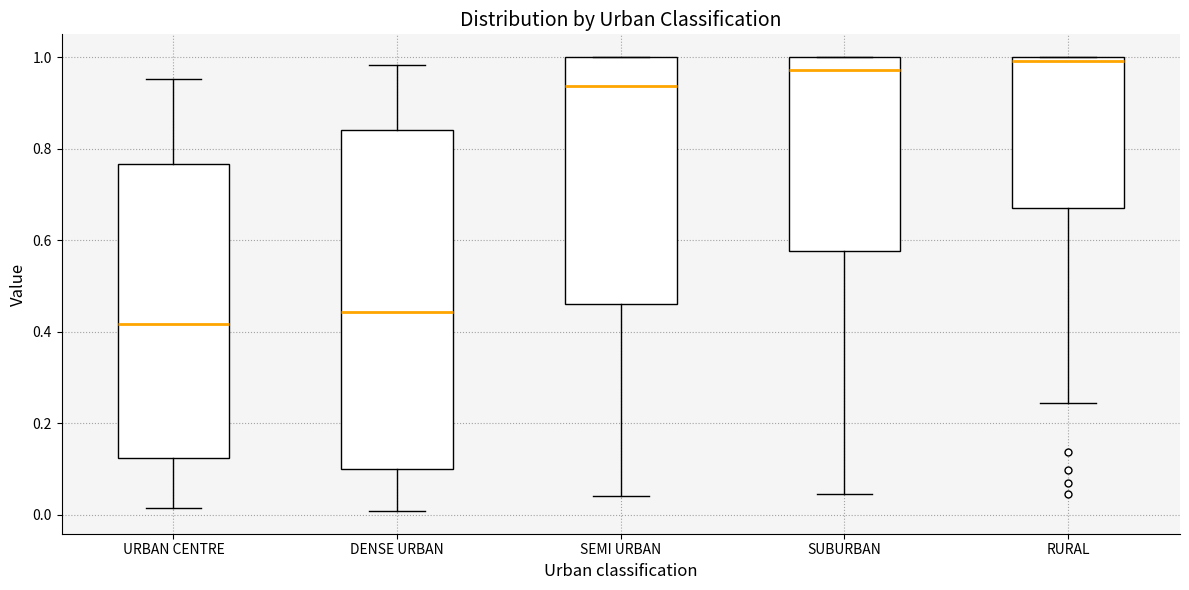

Reading left to right, read every box against the y-axis: the position of its median line, the range the box covers, and the ends of its whiskers. The values are not printed on the chart, so give them approximately, as read against the axis.

URBAN CENTRE: median 0.42, box 0.12 to 0.76, whiskers 0.02 to 0.96
DENSE URBAN: median 0.44, box 0.10 to 0.84, whiskers 0.00 to 0.98
SEMI URBAN: median 0.94, box 0.46 to 1.00, whiskers 0.04 to 1.00
SUBURBAN: median 0.98, box 0.58 to 1.00, whiskers 0.04 to 1.00
RURAL: median 1.00 (just below the box's upper edge), box 0.66 to 1.00, whiskers 0.24 to 1.00